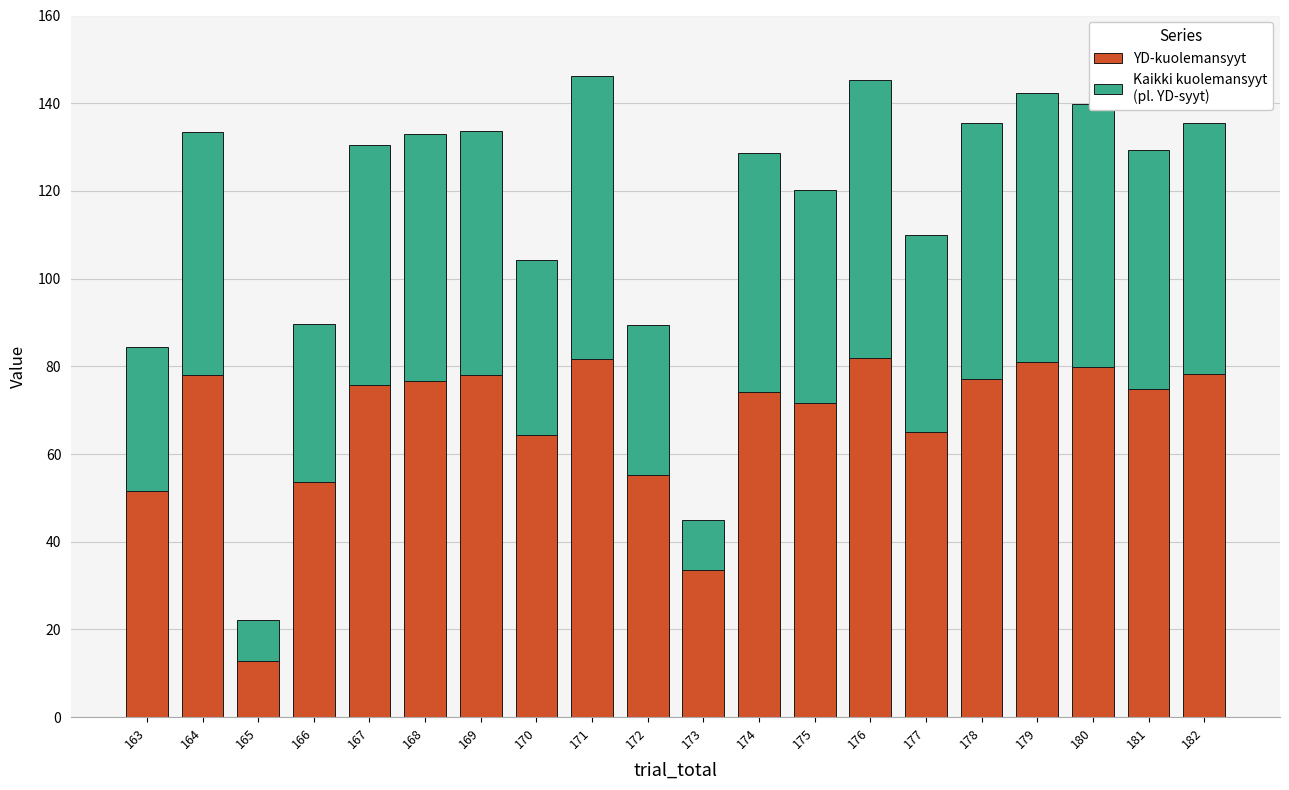

What is the total value across all series at 176?

145.2